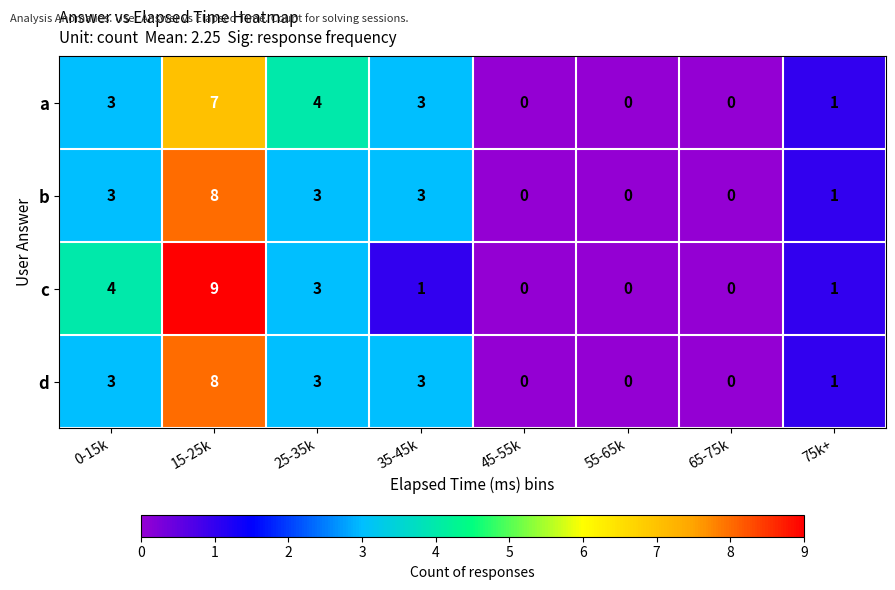

At which category does the chart reach its peak across all series?

15-25k